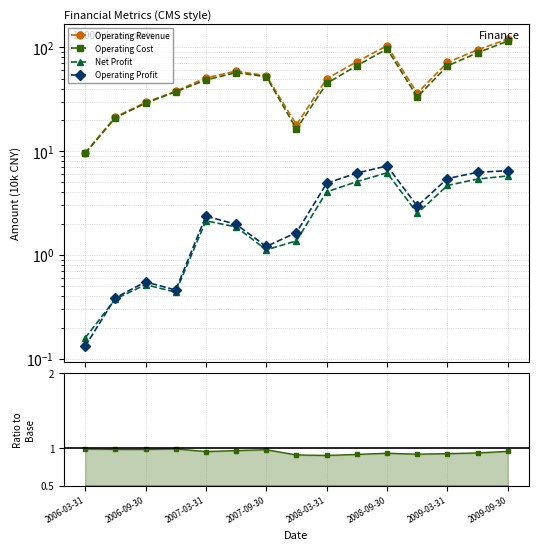

Where is the first local minimum for Operating Profit?

2006-12-31